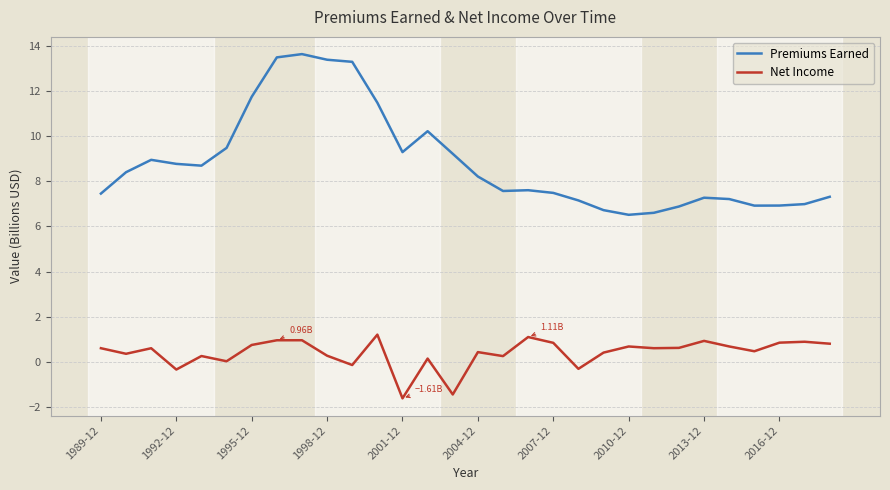

Which series has the largest range (max minus min)?

Premiums Earned